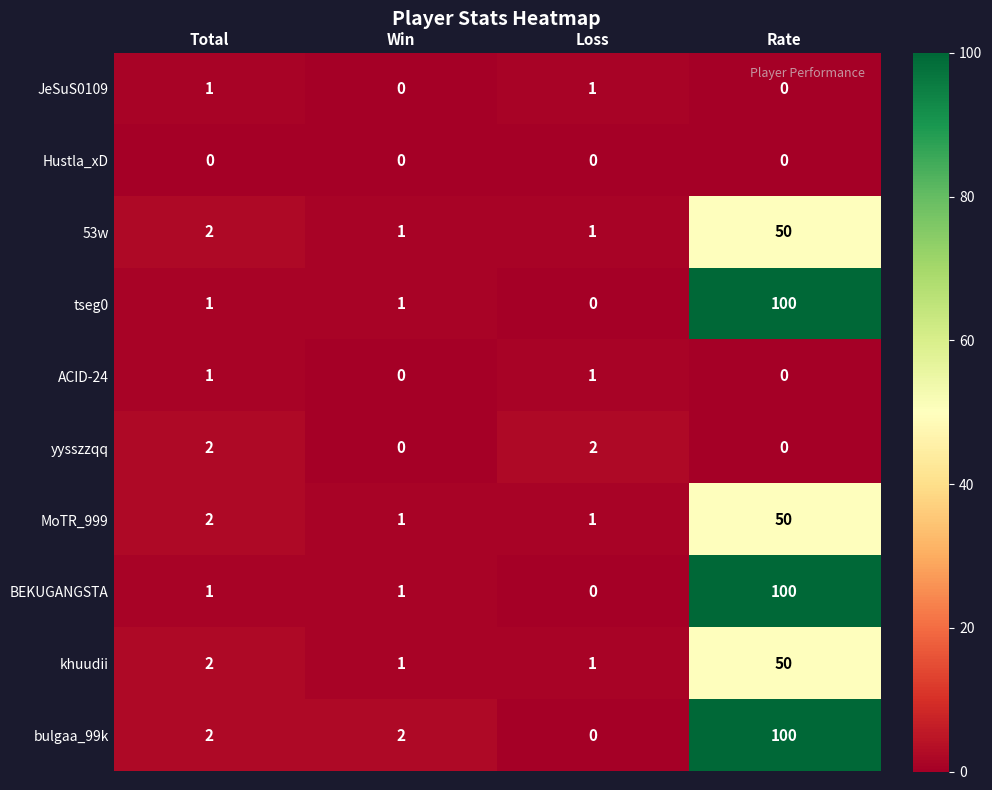

How many yysszzqq values are between 0 and 2?

4